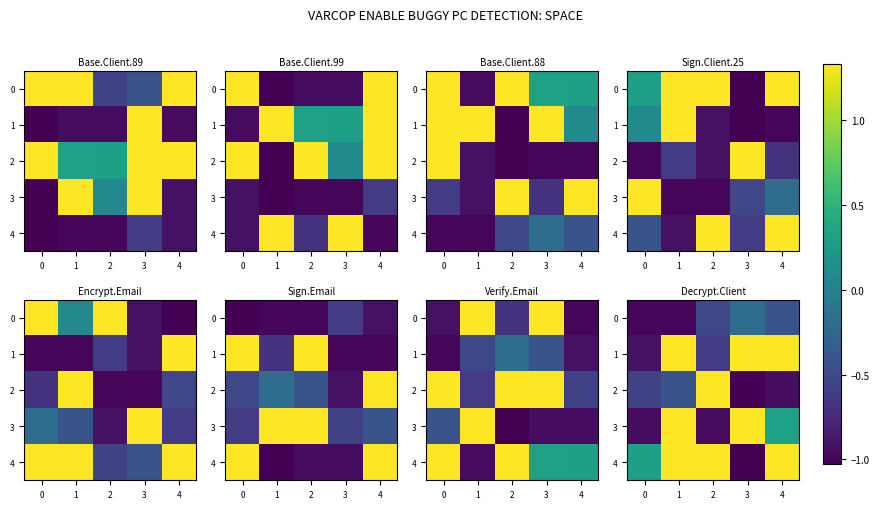

True or false: 4 has a value of 0.8 at 2.

False